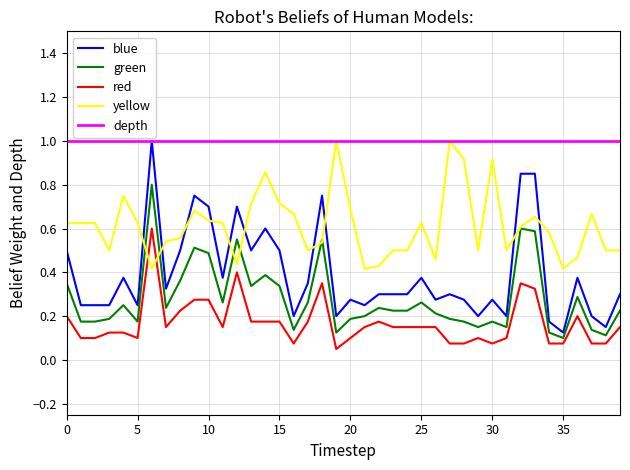

Which series has the largest total across all categories?

depth